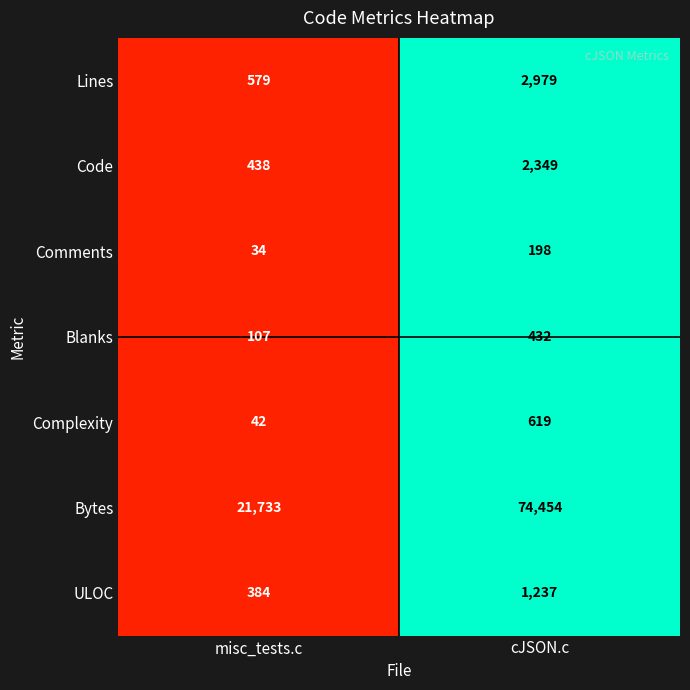

Rank the series at cJSON.c from highest to lowest value.

Bytes, Lines, Code, ULOC, Complexity, Blanks, Comments